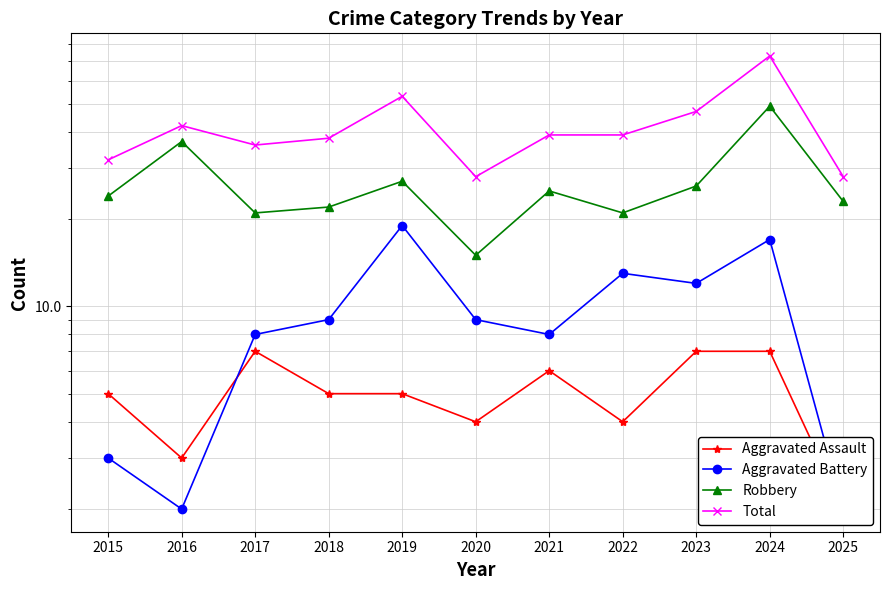

Which series has the largest total across all categories?

Total